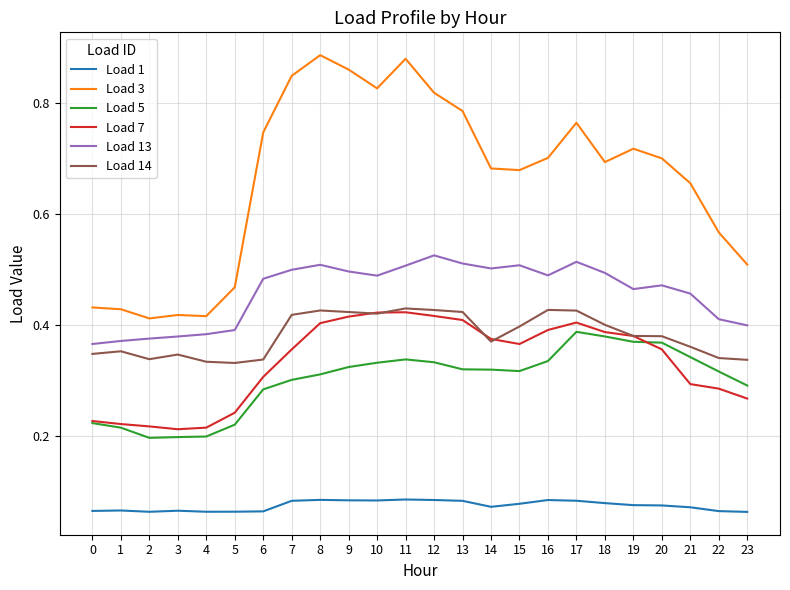

True or false: Load 1 has a value of 0.0 at 14.

False